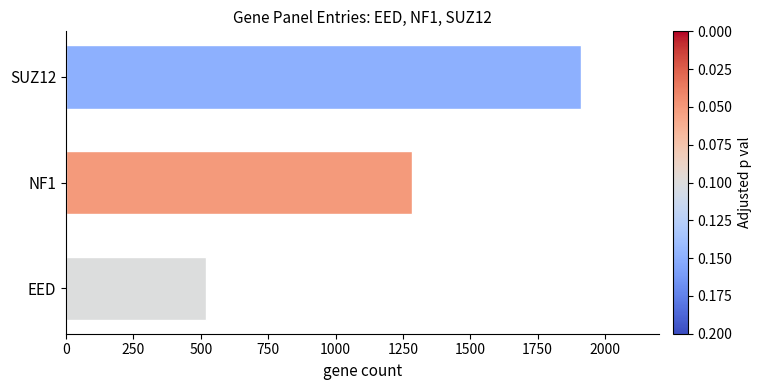

What is the smallest value displayed?

518